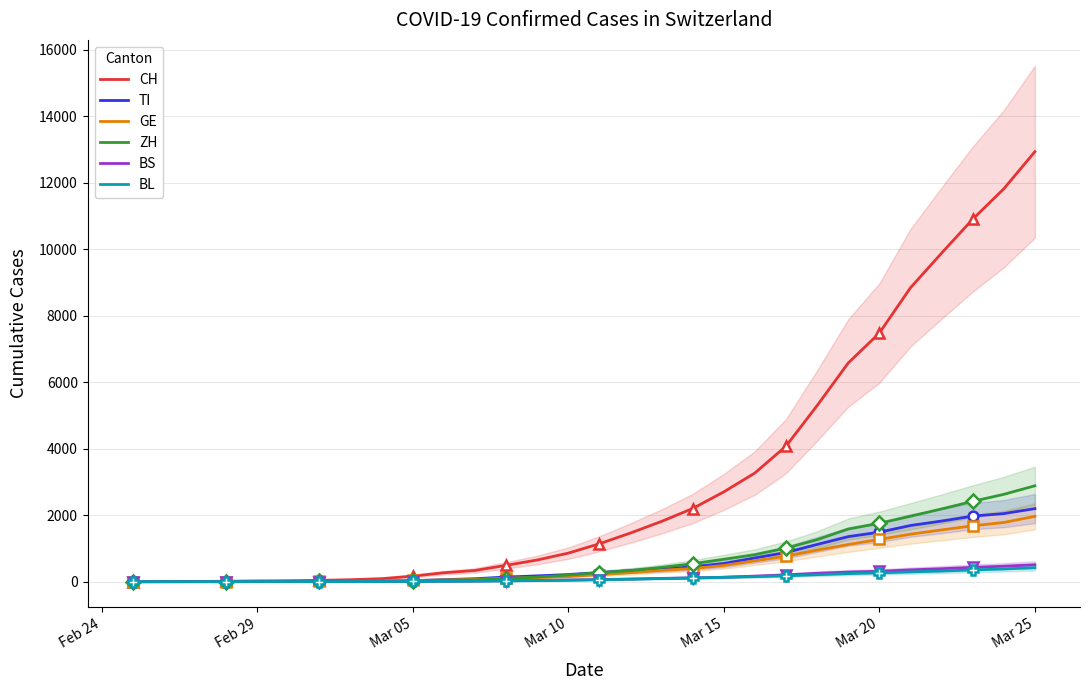

How many data points in BS are above 65?

14